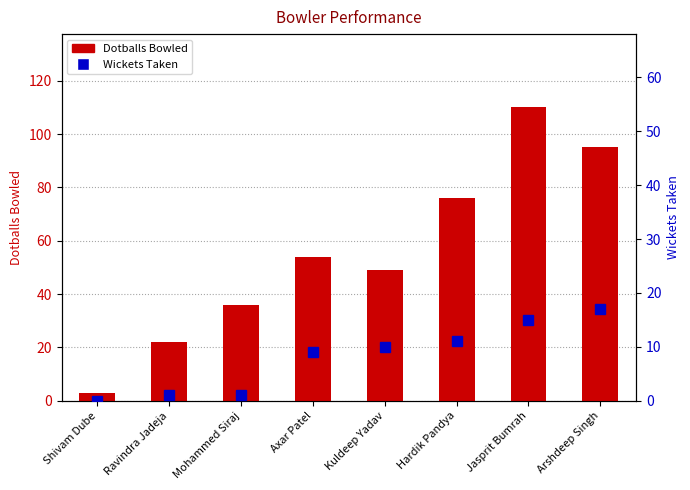

Is the value of Dotballs Bowled at Kuldeep Yadav greater than the value of Wickets Taken at Kuldeep Yadav?

Yes